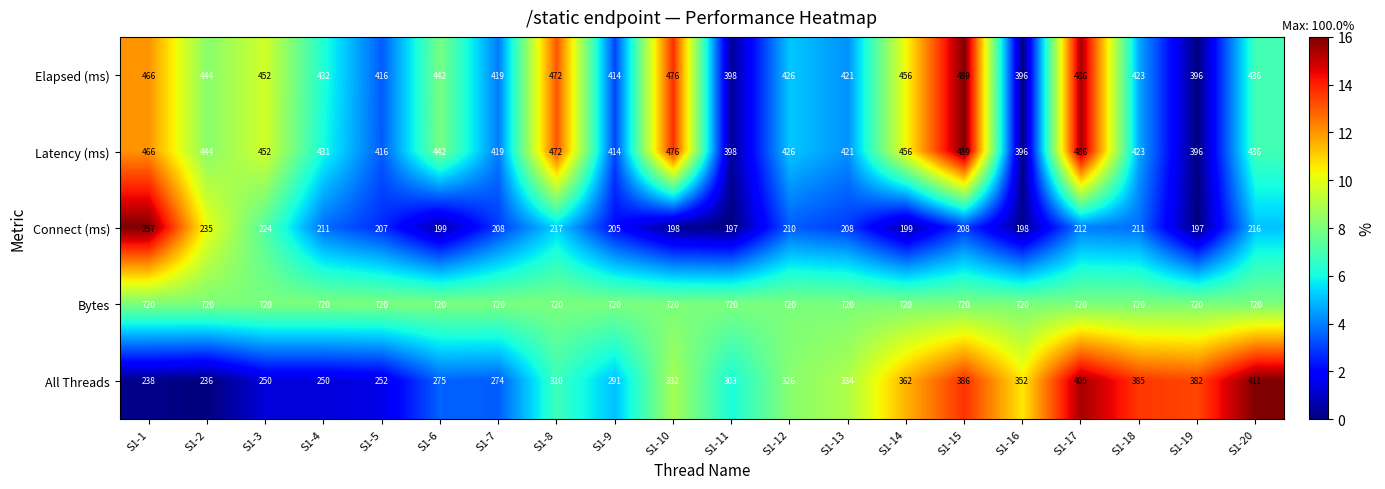

What is the total value across all series at S1-4?

2044